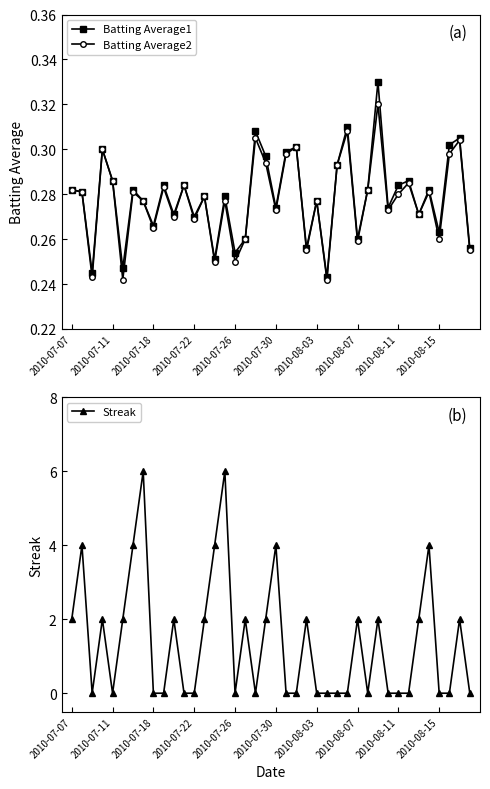

How many interior local valleys does the Batting Average2 series have?

14